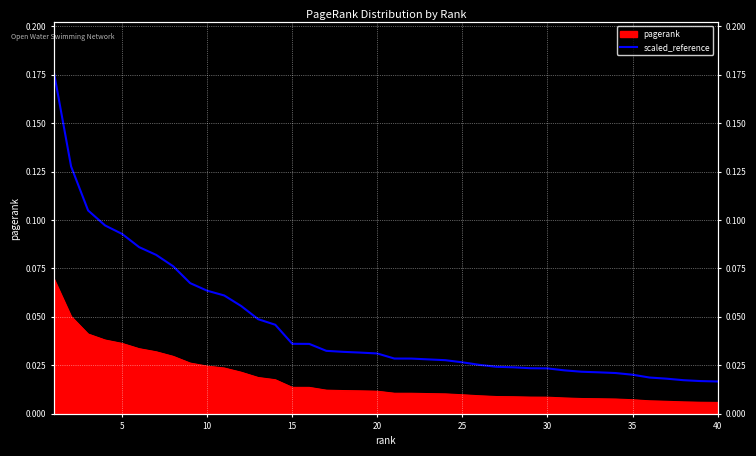

The value at 10 is 0.1. True or false?

False